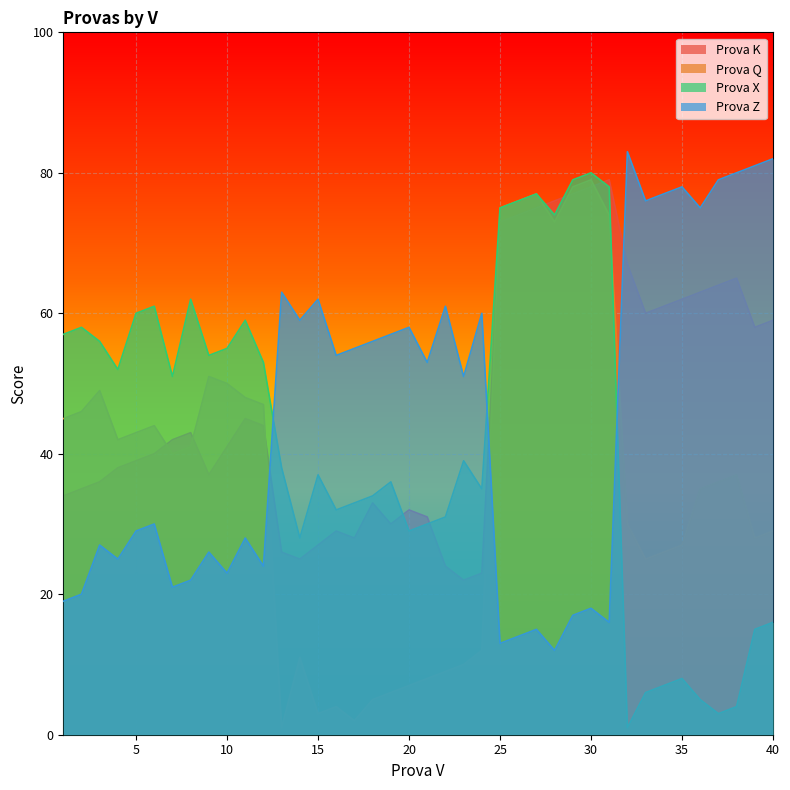

Reading right to left, what are all the values shown in this chart?

Prova K: 40=59	39=58	38=65	37=64	36=63	35=62	34=61	33=60	32=67	31=79	30=78	29=77	28=76	27=75	26=74	25=73	24=23	23=22	22=24	21=31	20=32	19=30	18=33	17=28	16=29	15=27	14=25	13=26	12=44	11=45	10=41	9=37	8=43	7=42	6=40	5=39	4=38	3=36	2=35	1=34
Prova Q: 40=29	39=28	38=37	37=36	36=35	35=27	34=26	33=25	32=30	31=74	30=79	29=78	28=73	27=77	26=76	25=75	24=12	23=10	22=9	21=8	20=7	19=6	18=5	17=2	16=4	15=3	14=11	13=1	12=47	11=48	10=50	9=51	8=41	7=40	6=44	5=43	4=42	3=49	2=46	1=45
Prova X: 40=16	39=15	38=4	37=3	36=5	35=8	34=7	33=6	32=1	31=78	30=80	29=79	28=74	27=77	26=76	25=75	24=35	23=39	22=31	21=30	20=29	19=36	18=34	17=33	16=32	15=37	14=28	13=38	12=53	11=59	10=55	9=54	8=62	7=51	6=61	5=60	4=52	3=56	2=58	1=57
Prova Z: 40=82	39=81	38=80	37=79	36=75	35=78	34=77	33=76	32=83	31=16	30=18	29=17	28=12	27=15	26=14	25=13	24=60	23=51	22=61	21=53	20=58	19=57	18=56	17=55	16=54	15=62	14=59	13=63	12=24	11=28	10=23	9=26	8=22	7=21	6=30	5=29	4=25	3=27	2=20	1=19